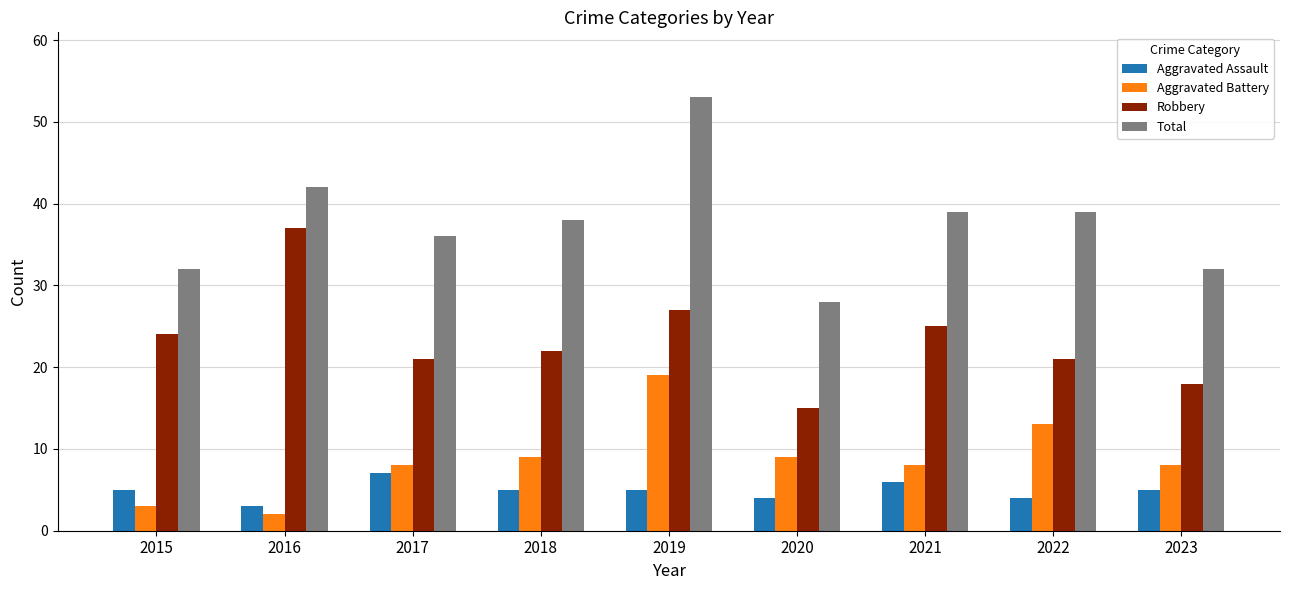

At 2020, list the series in order from largest to smallest.

Total, Robbery, Aggravated Battery, Aggravated Assault